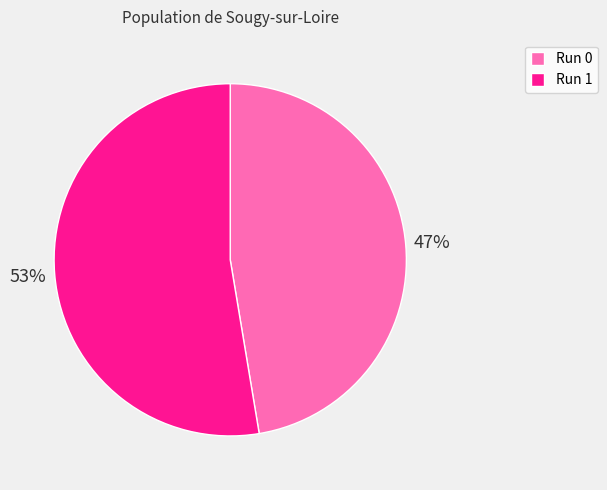

Does any single category account for the majority?

Yes